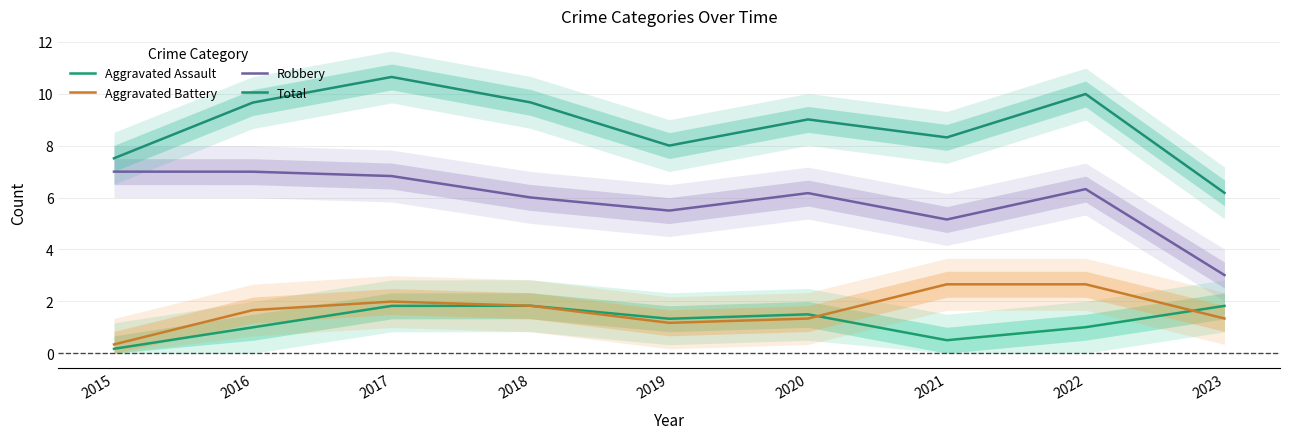

How many lines are shown in the chart?

4